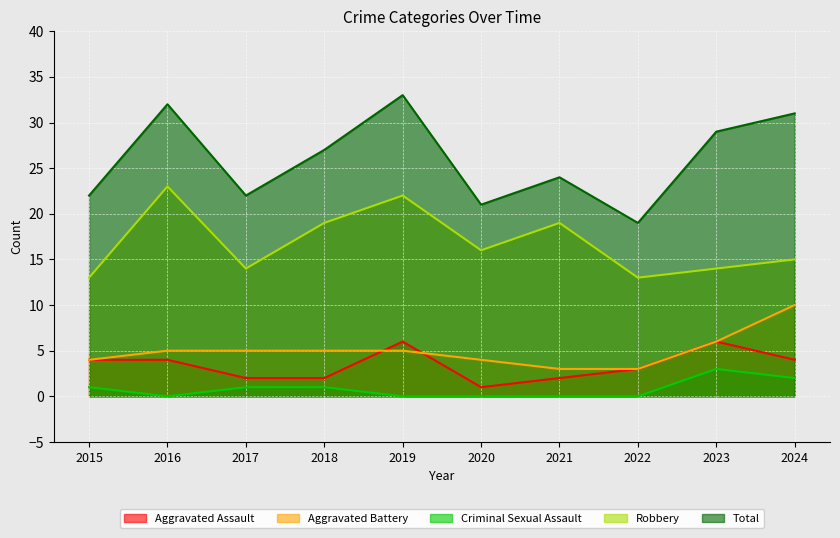

Which category has the lowest value across all series?

2016